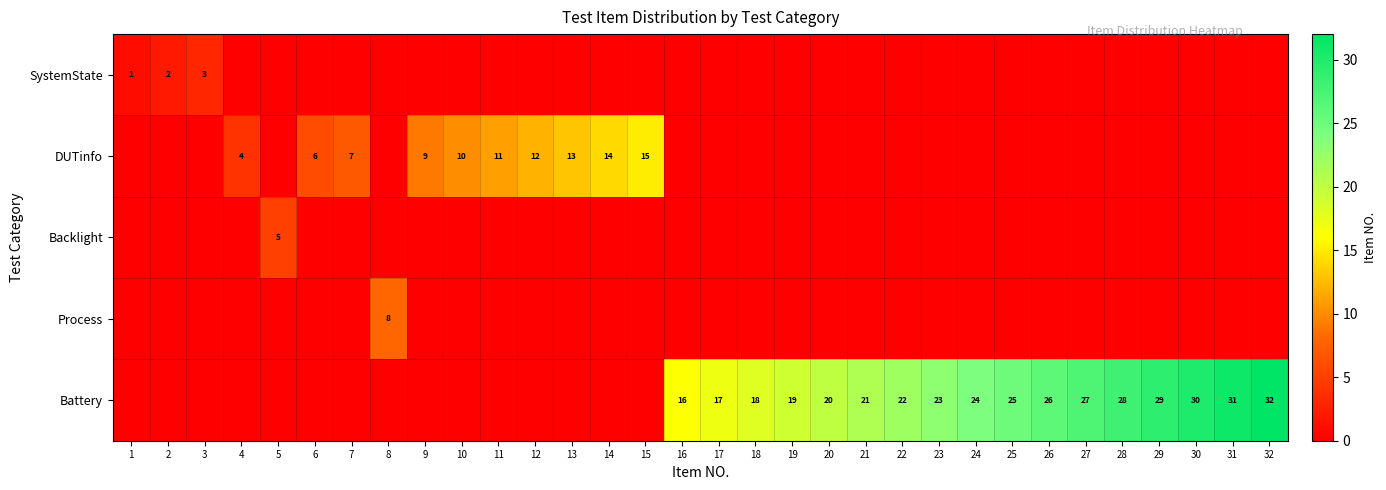

The Battery series shows 39 at 27. True or false?

False